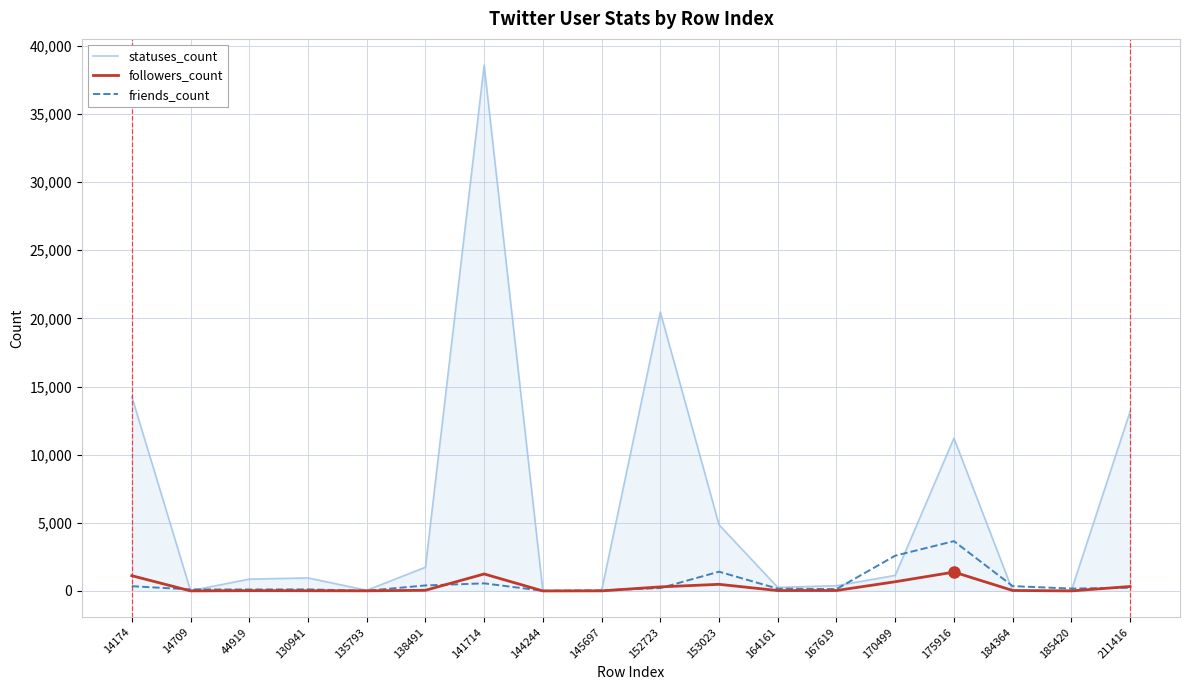

List the series in order of their peak value, lowest first.

followers_count, friends_count, statuses_count